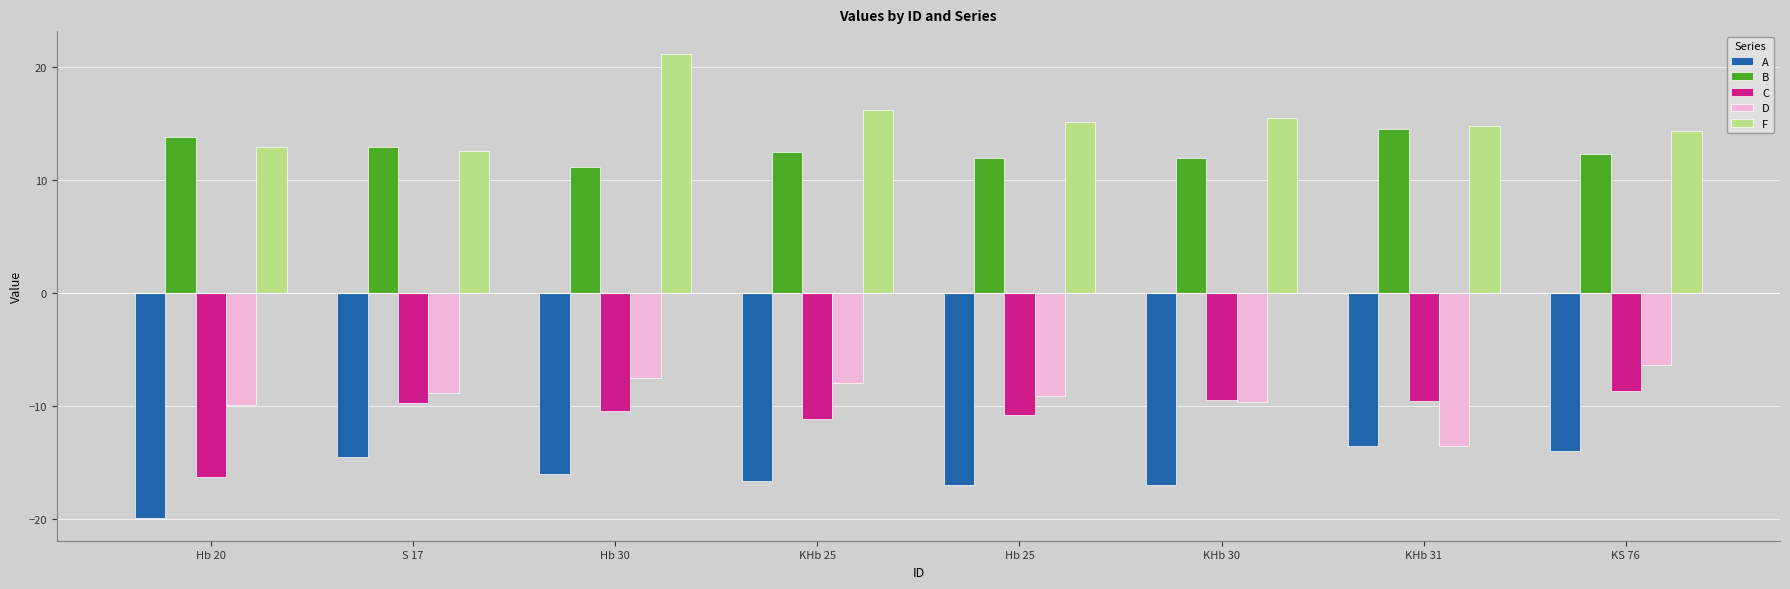

What is the maximum value for B?

14.5